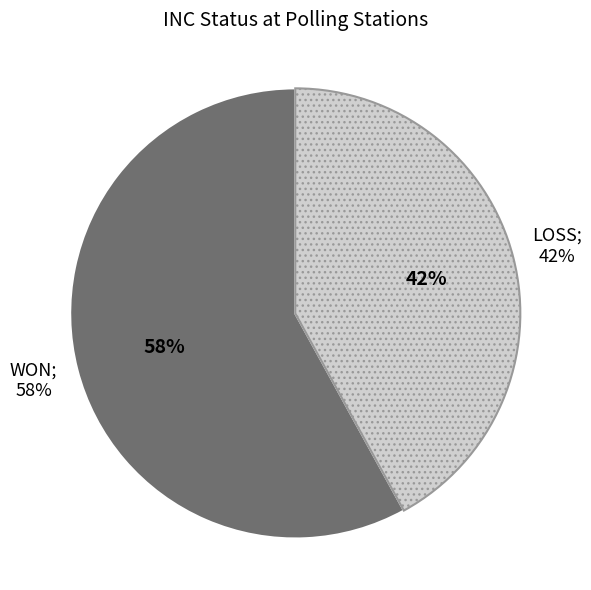

Is there any slice that represents more than half of the pie?

Yes